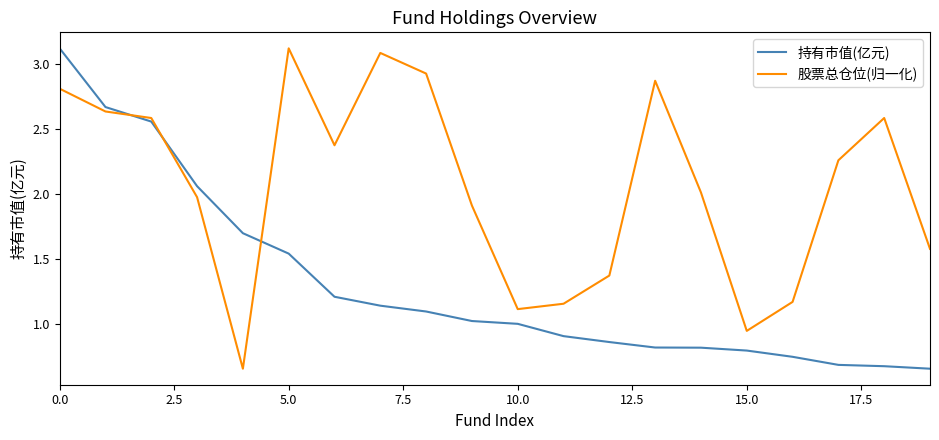

Count the number of data series in this chart.

2